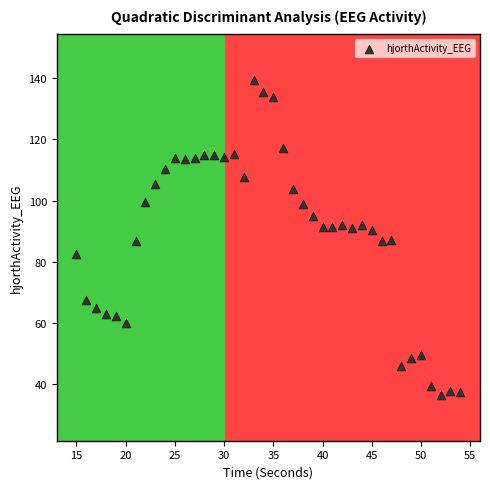

What is the range of X values (max minus min)?

39.0